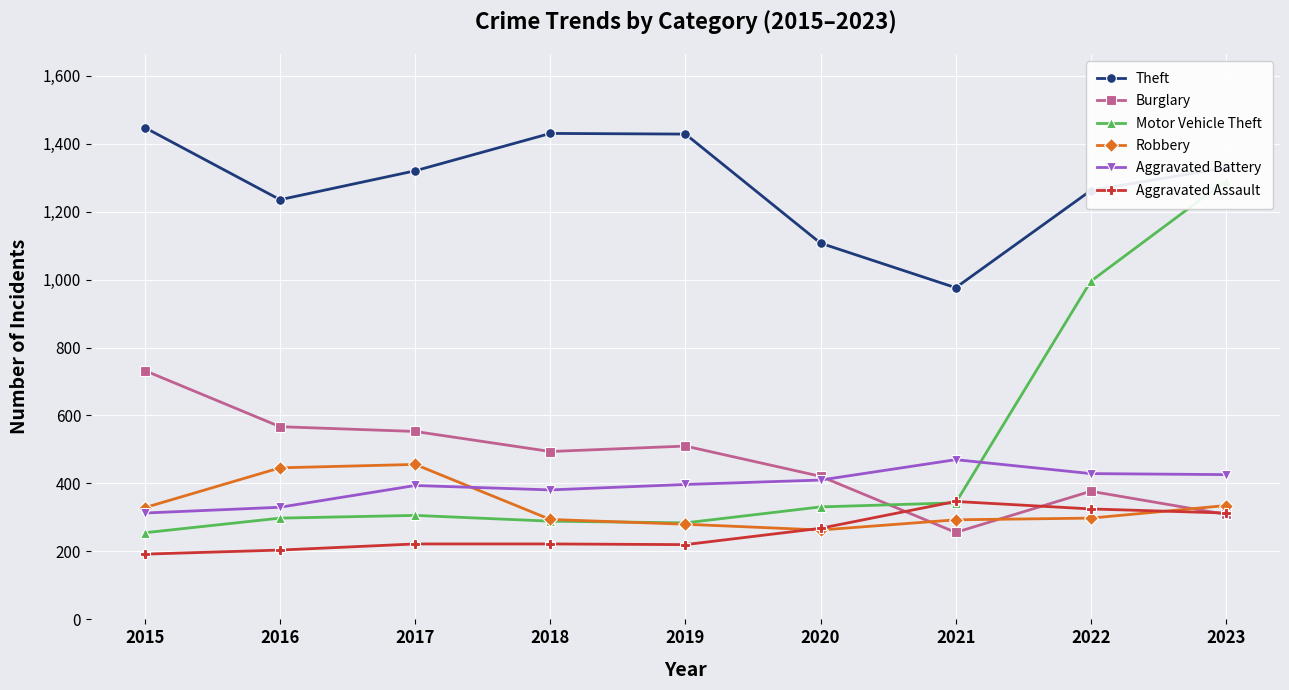

What is the minimum value shown in the chart?

192